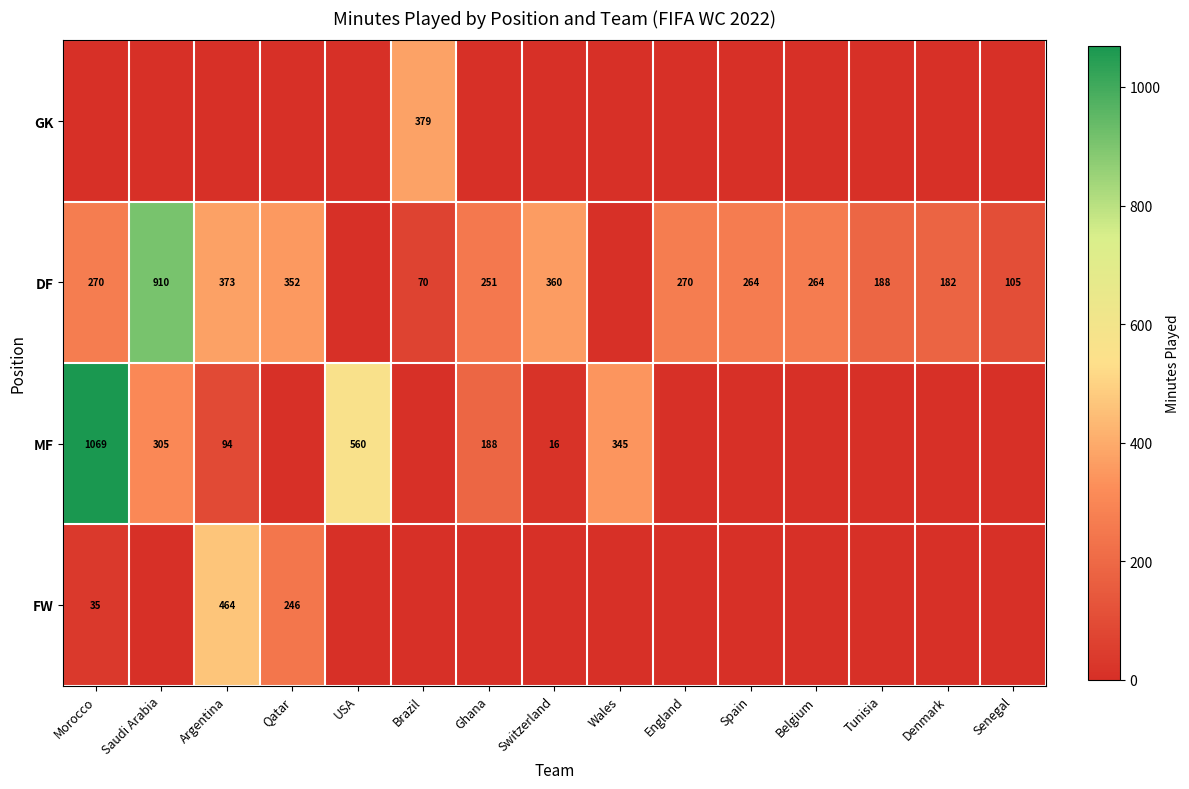

The MF series shows 155 at Saudi Arabia. True or false?

False